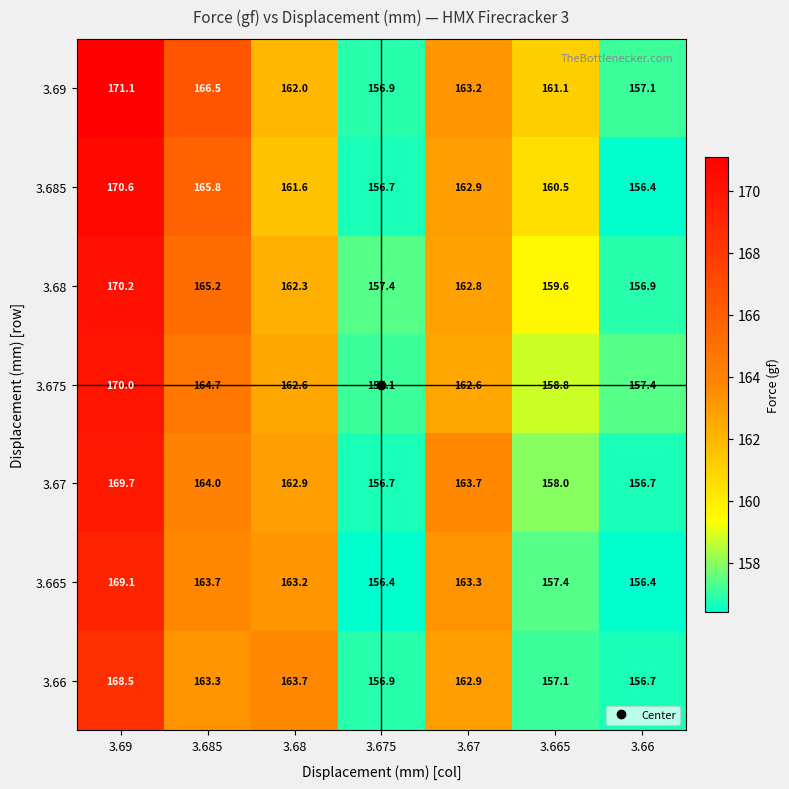

What is the average value of the 3.66 series?

161.3